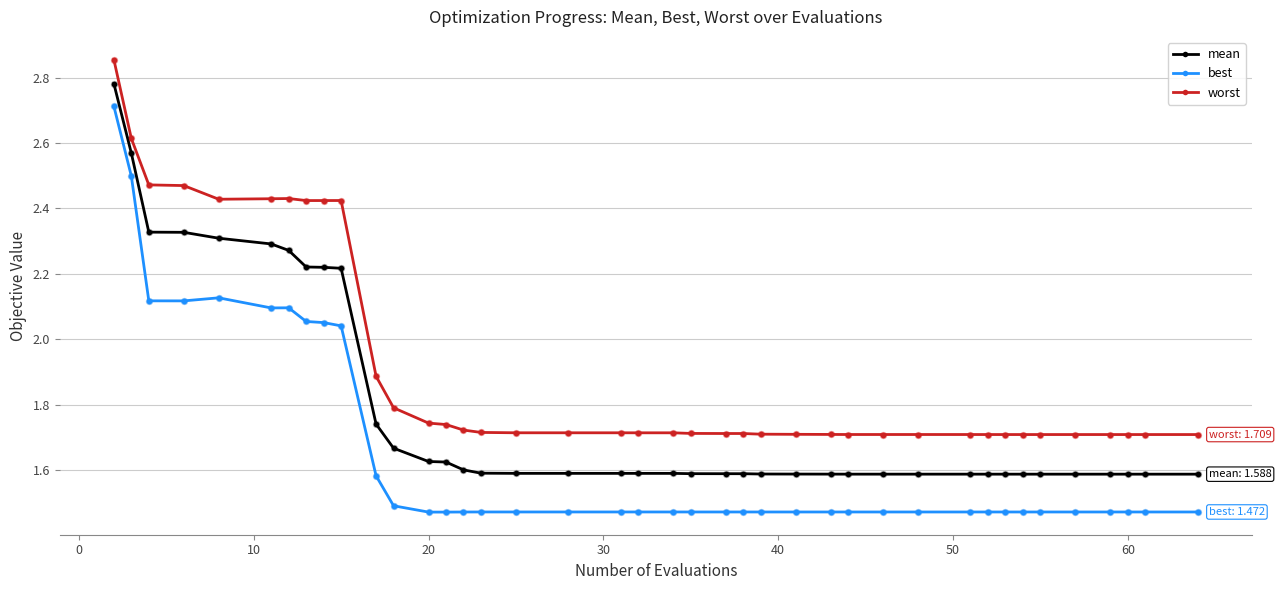

Which series has the largest total across all categories?

worst